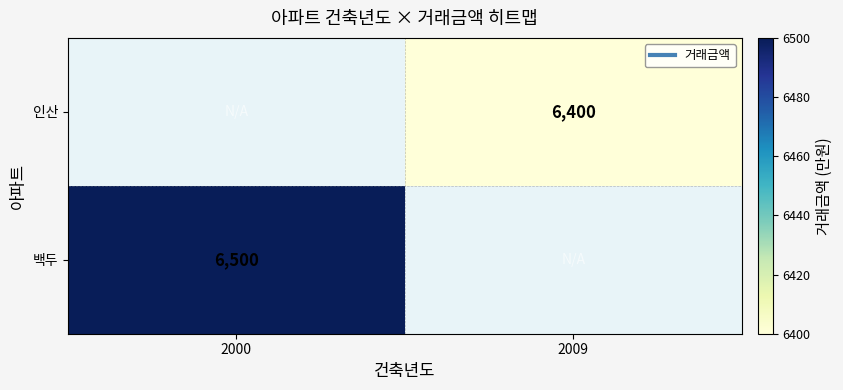

True or false: 인산 has a value of 6400 at 2009.

True